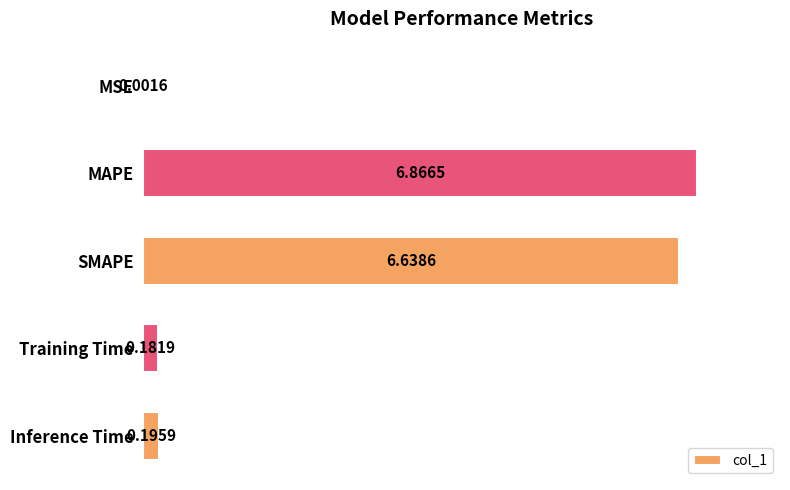

Which has a higher value, SMAPE or MSE?

SMAPE